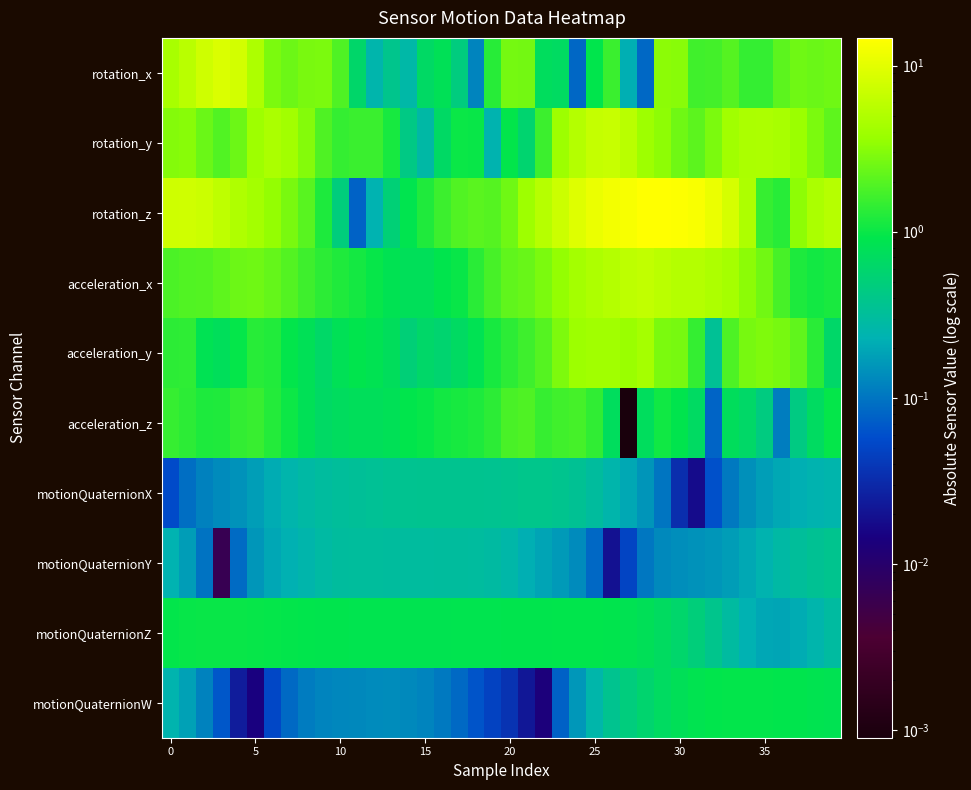

Reading right to left, extract all data points from this chart.

rotation_x: 2.5	2.4	2.5	2.1	1.5	1.5	2.0	1.7	1.6	3.1	3.2	0.1	0.2	1.5	0.9	0.1	0.7	0.7	2.6	2.6	1.3	0.1	0.5	0.8	0.7	0.3	0.4	0.2	0.6	1.9	2.8	2.7	2.4	2.8	4.9	7.9	8.8	7.5	5.6	4.5
rotation_y: 2.1	2.8	3.8	4.5	4.7	4.7	4.0	2.8	2.1	2.5	3.3	3.9	5.7	6.9	6.6	5.4	3.9	1.6	0.6	0.9	0.2	1.0	1.0	0.7	0.3	0.4	1.1	1.6	1.5	1.5	1.9	3.0	4.1	4.7	4.0	2.5	1.9	2.4	3.1	3.0
rotation_z: 5.4	4.7	3.3	1.3	1.5	4.8	8.3	11.2	13.4	14.3	14.7	14.4	13.1	12.4	11.1	9.3	7.3	5.4	4.0	2.5	2.0	2.1	1.9	1.6	1.2	0.9	0.5	0.2	0.1	0.5	1.2	2.0	2.8	3.5	4.2	5.0	6.1	7.2	7.7	7.4
acceleration_x: 1.1	1.1	1.2	1.7	2.6	3.3	4.3	4.9	5.4	5.4	5.7	6.3	6.0	5.4	4.8	4.2	3.5	2.8	2.4	2.2	1.7	1.3	1.0	0.9	0.8	0.8	0.9	1.0	1.1	1.2	1.3	1.6	2.0	2.3	2.5	2.5	2.2	2.0	1.9	1.8
acceleration_y: 0.6	1.3	2.2	2.7	2.9	2.7	1.8	0.3	1.5	2.7	2.8	4.3	3.7	4.1	4.1	3.9	2.8	2.0	1.6	1.4	1.1	0.8	0.7	0.6	0.6	0.5	0.7	0.8	0.9	0.8	0.6	0.8	0.9	1.2	1.3	1.0	0.8	0.8	1.4	1.4
acceleration_z: 1.0	0.7	0.4	0.1	0.5	0.6	0.7	0.1	0.7	0.9	1.1	0.7	0.0	0.7	1.4	1.7	1.6	1.5	1.9	1.8	1.4	1.2	1.1	1.1	1.0	0.9	0.8	0.8	0.8	0.7	0.7	0.8	1.0	1.3	1.5	1.4	1.2	1.2	1.4	1.5
motionQuaternionX: 0.2	0.2	0.2	0.2	0.2	0.1	0.1	0.1	0.0	0.0	0.1	0.2	0.2	0.3	0.3	0.3	0.4	0.4	0.4	0.4	0.4	0.4	0.4	0.4	0.4	0.4	0.4	0.3	0.3	0.3	0.3	0.3	0.2	0.2	0.2	0.1	0.1	0.1	0.1	0.1
motionQuaternionY: 0.4	0.4	0.3	0.3	0.2	0.2	0.2	0.2	0.1	0.1	0.1	0.1	0.0	0.0	0.1	0.1	0.2	0.2	0.2	0.3	0.3	0.3	0.3	0.3	0.3	0.3	0.3	0.3	0.3	0.3	0.3	0.3	0.2	0.2	0.2	0.1	0.0	0.1	0.2	0.2
motionQuaternionZ: 0.3	0.2	0.2	0.2	0.2	0.2	0.3	0.4	0.5	0.6	0.7	0.8	0.9	0.9	0.9	0.9	0.9	0.9	0.9	0.9	0.9	0.9	0.9	0.9	0.9	0.9	0.9	0.9	0.9	0.9	0.9	0.9	0.9	1.0	1.0	1.0	1.0	1.0	1.0	0.9
motionQuaternionW: 0.8	0.9	0.9	0.9	0.9	0.9	0.9	0.9	0.9	0.8	0.7	0.6	0.5	0.4	0.3	0.2	0.1	0.0	0.0	0.0	0.0	0.1	0.1	0.1	0.1	0.1	0.1	0.1	0.1	0.1	0.1	0.1	0.1	0.1	0.0	0.0	0.1	0.1	0.2	0.2